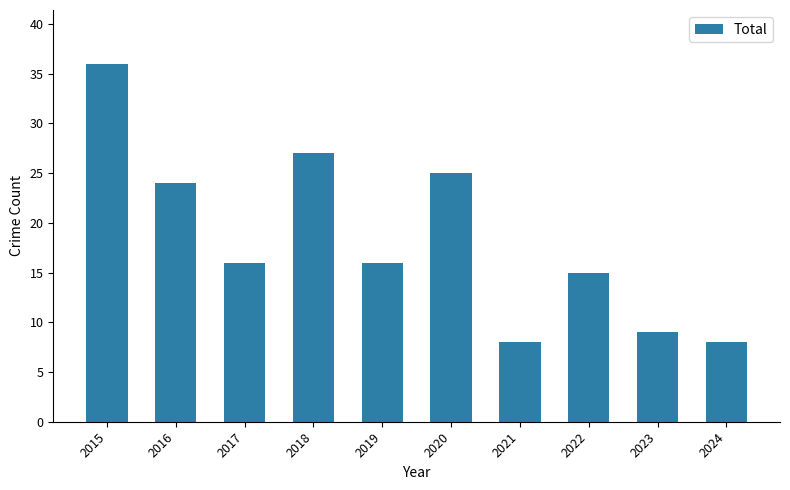

What is the value of the 10th bar from the left?

8